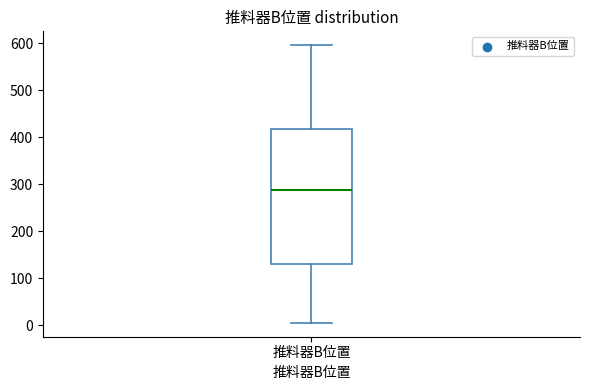

Where does the median line of the box for 推料器B位置 sit on the y-axis? The values are not printed on the chart, so give them approximately, as read against the axis.

290